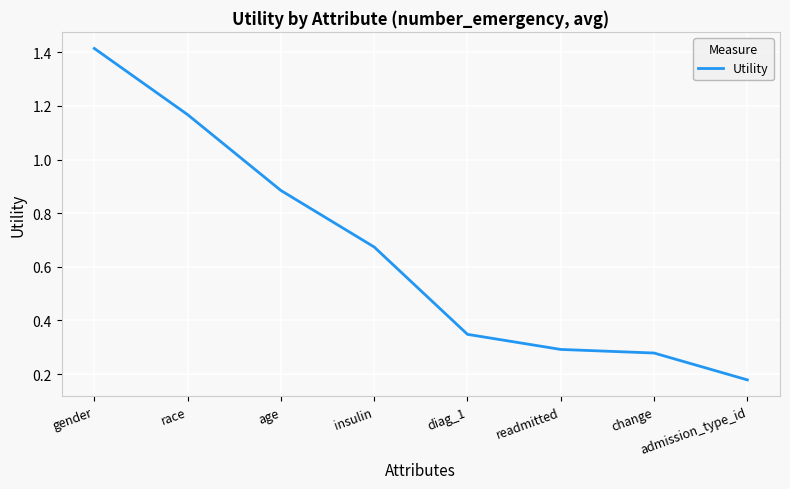

Rank the categories by value from lowest to highest.

admission_type_id, change, readmitted, diag_1, insulin, age, race, gender